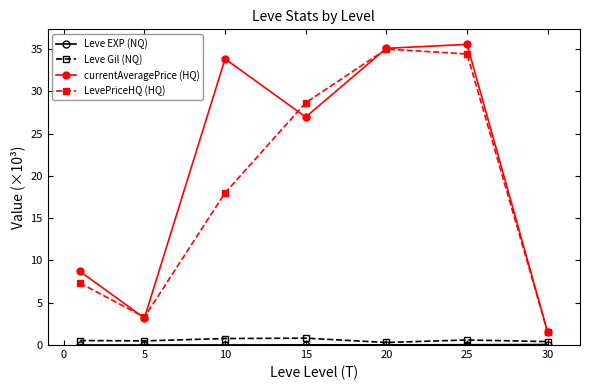

Which series has the largest total across all categories?

currentAveragePrice (HQ)